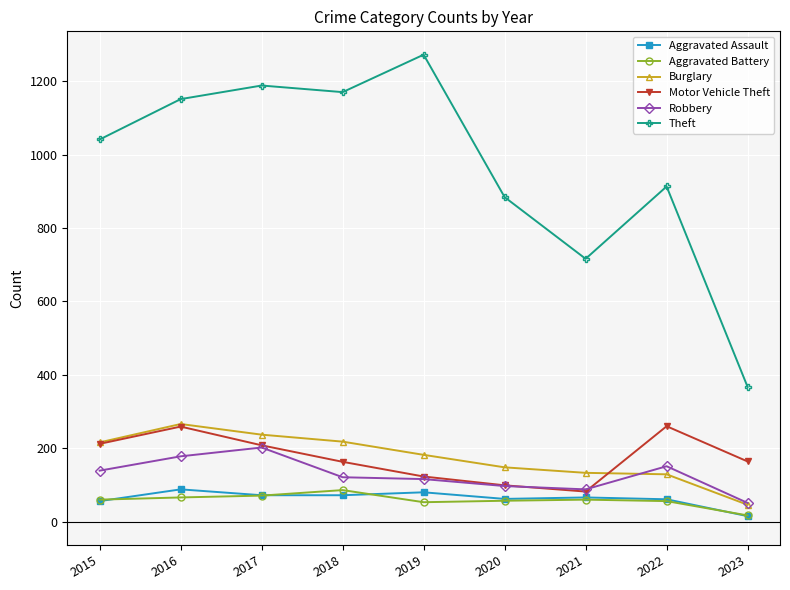

Which series has the widest spread of values?

Theft